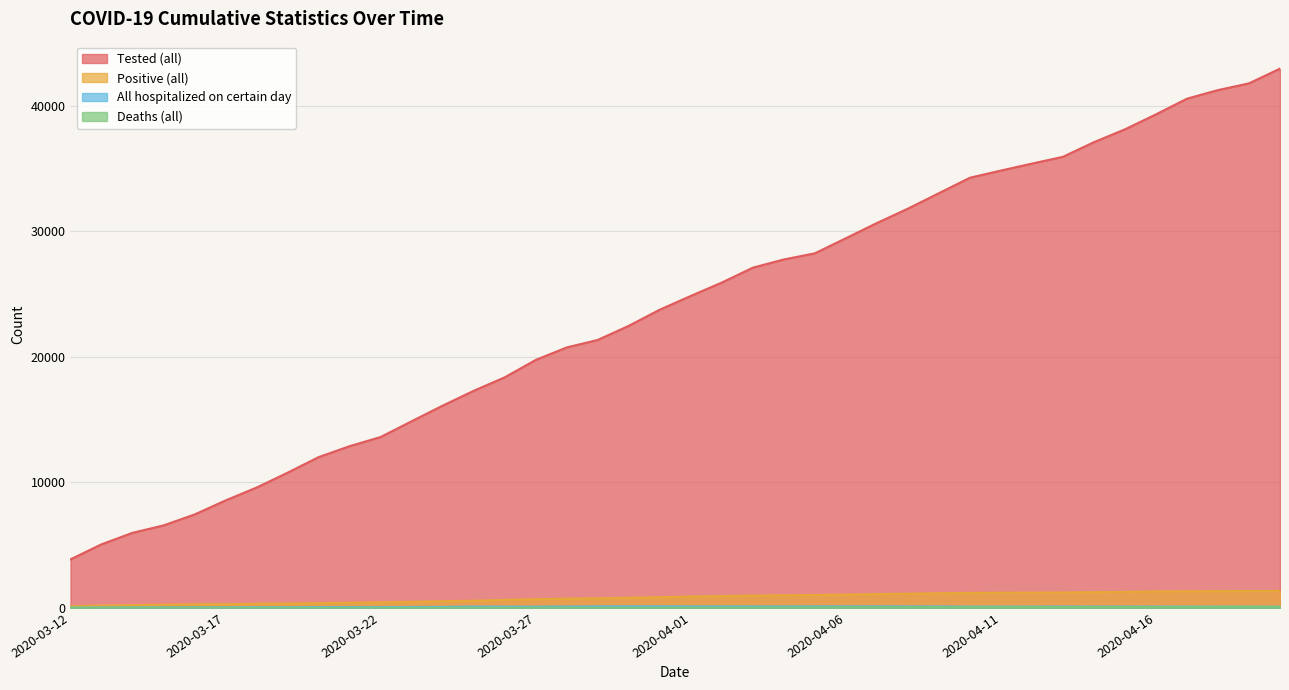

What is the highest value of the Positive (all) series?

1344